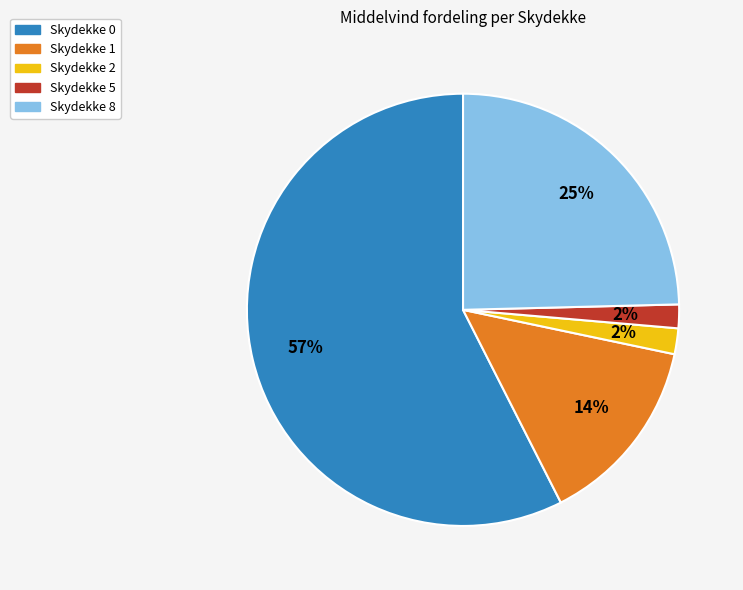

Which category has the biggest portion of the pie?

Skydekke 0